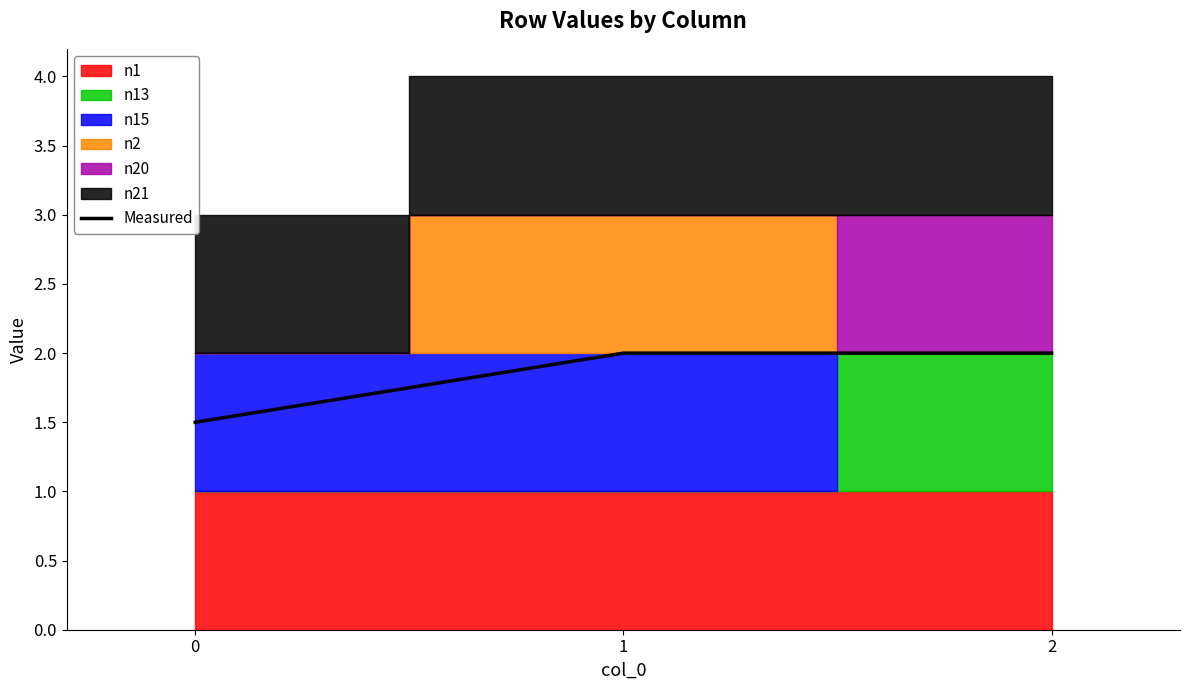

Rank the categories by value from lowest to highest.

0, 1, 2